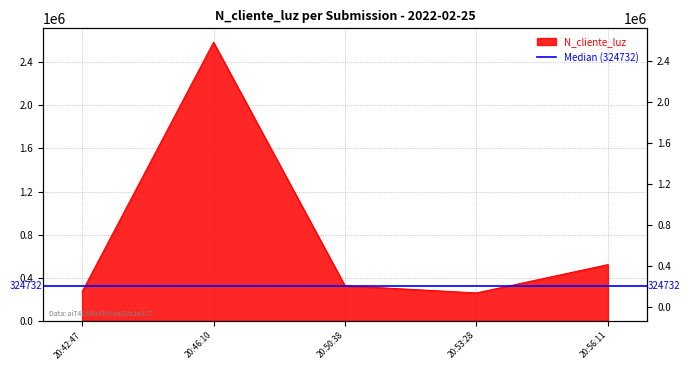

What is the average value?

792002